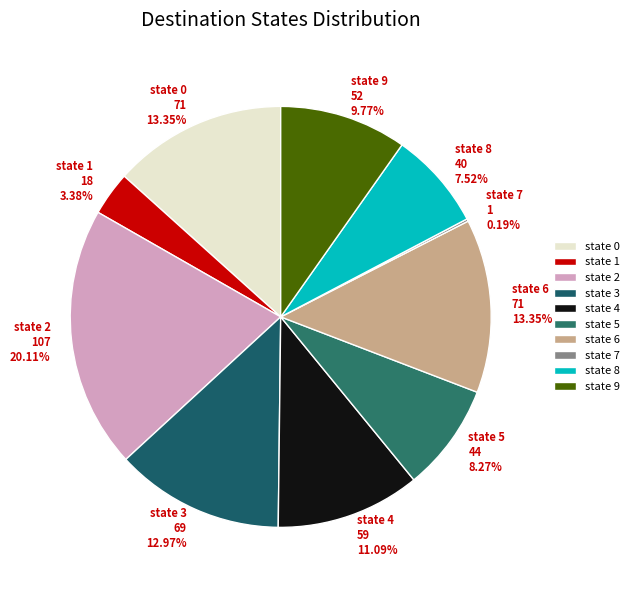

Is it true that state 4 is 11% of the pie?

True